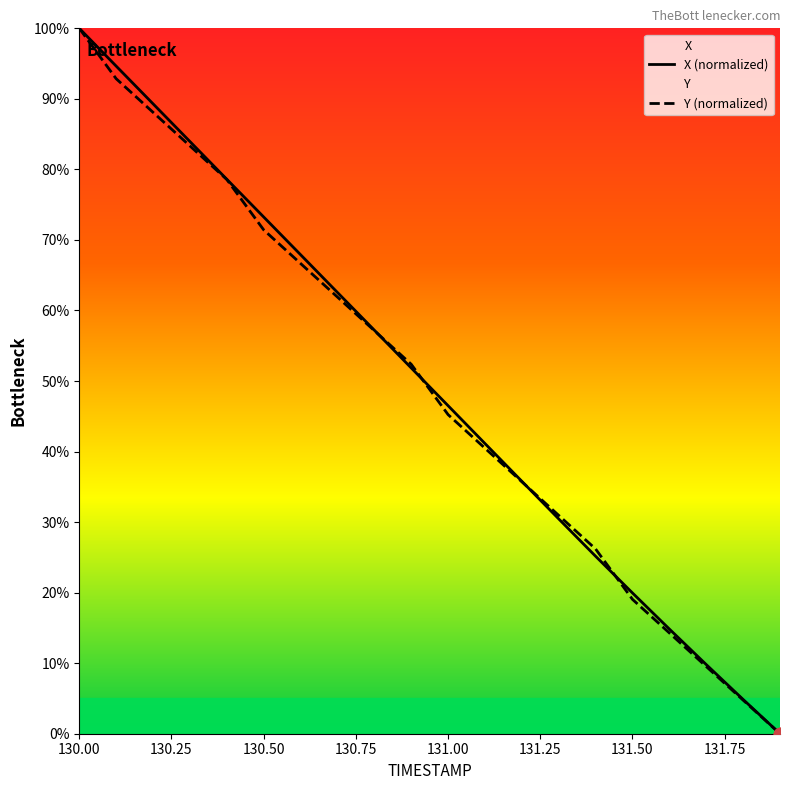

At which category is the sum across all series the highest?

130.00